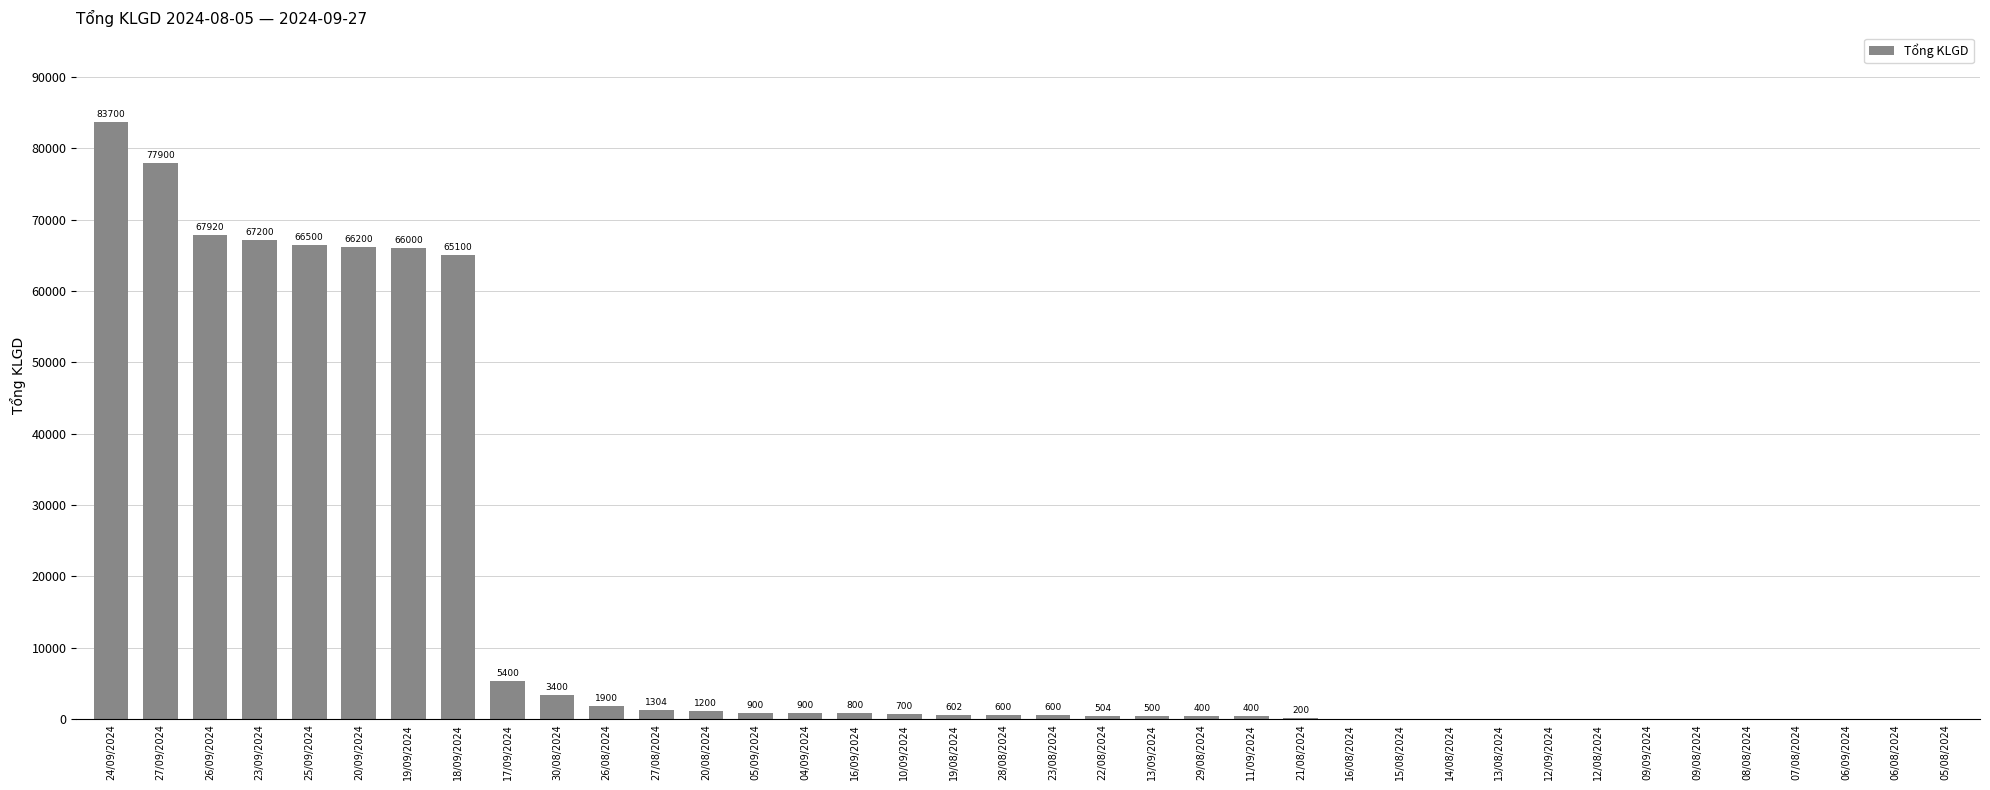

The chart shows a value of -35062 at 06/08/2024. True or false?

False